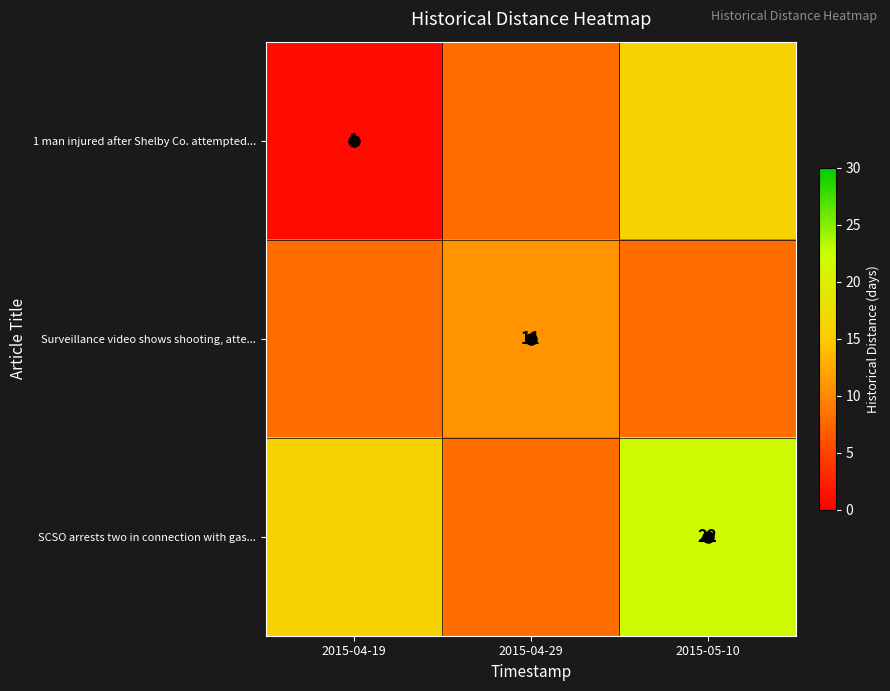

What is the total value across all series at 2015-04-19?

25